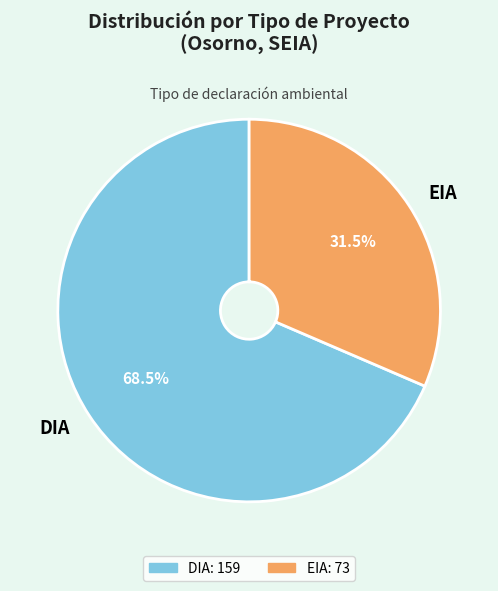

The EIA slice represents 24% of the pie. True or false?

False